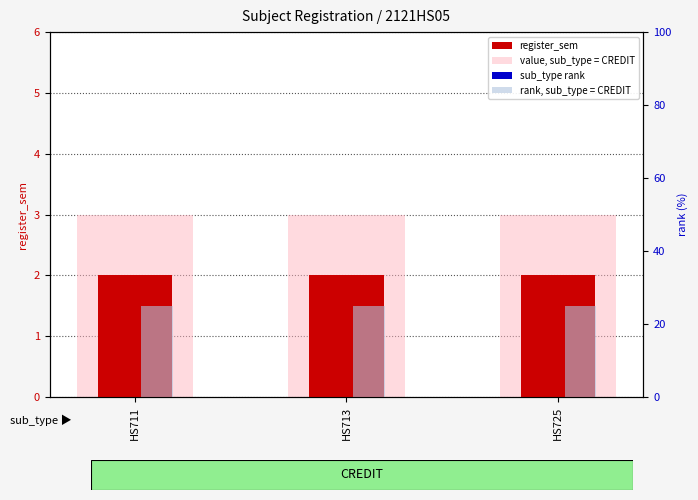

Is it true that value, sub_type = CREDIT equals 3.0 at HS725?

True